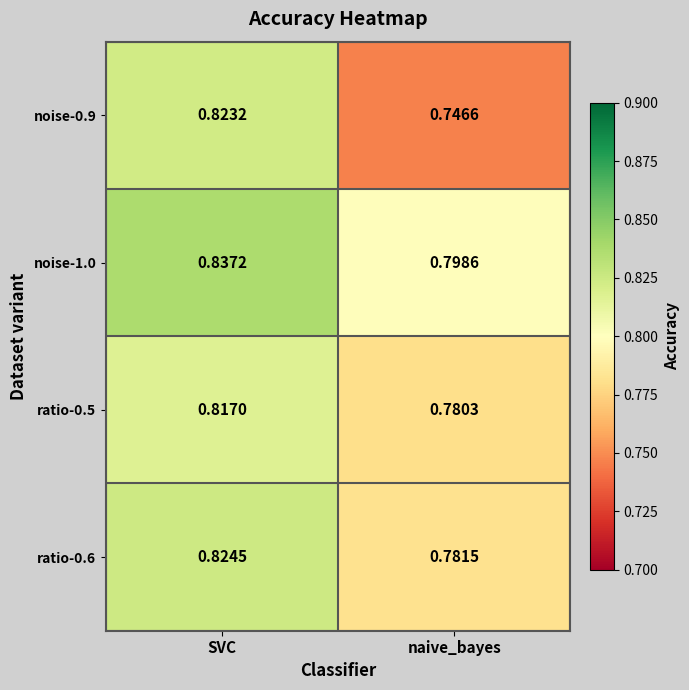

List the labels in order of noise-0.9 value, largest first.

SVC, naive_bayes